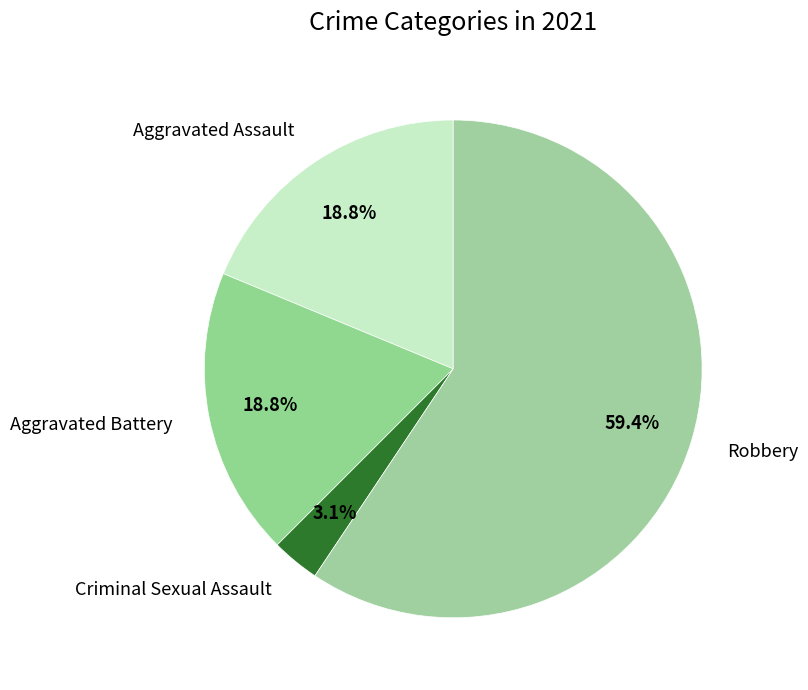

Which category accounts for the majority?

Robbery